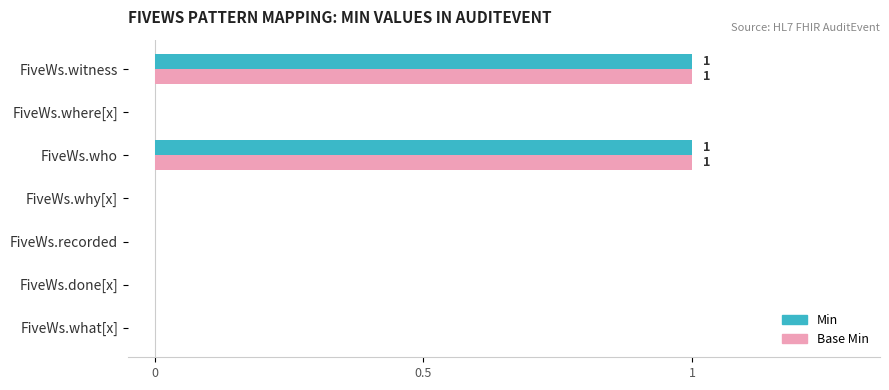

The value of Base Min at FiveWs.why[x] is 1. True or false?

False